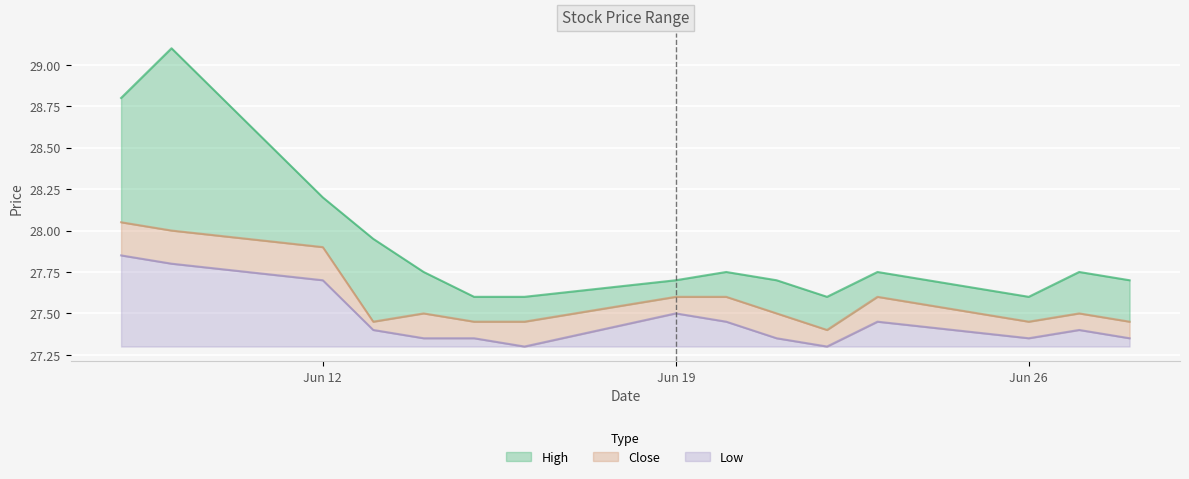

At which category does Low reach its first local peak?

Jun 19